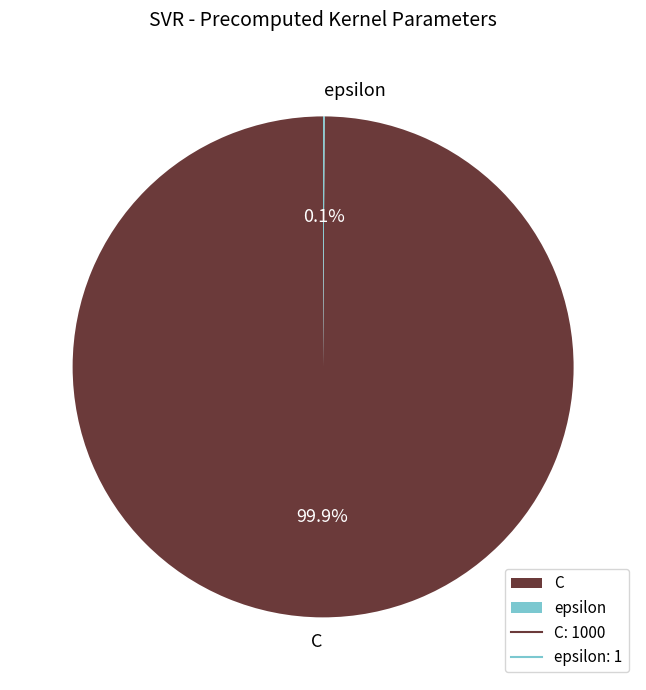

To the nearest percent, what is the difference between the largest and smallest slice percentages?

100%